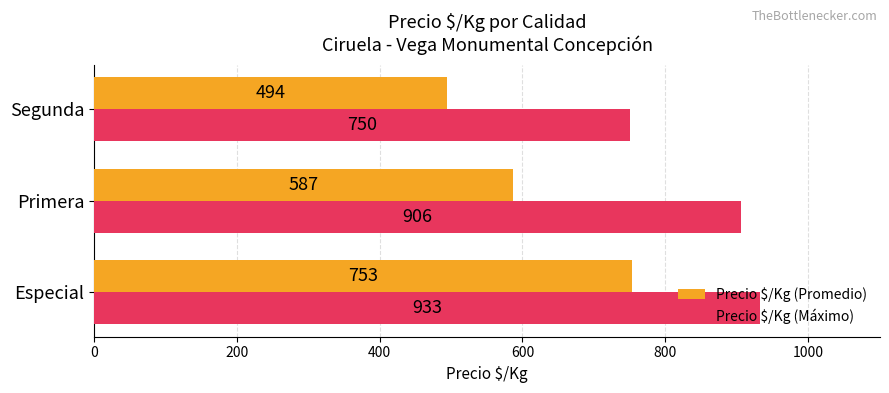

What is the difference between the maximum and minimum values in the Precio $/Kg (Máximo) series?

183